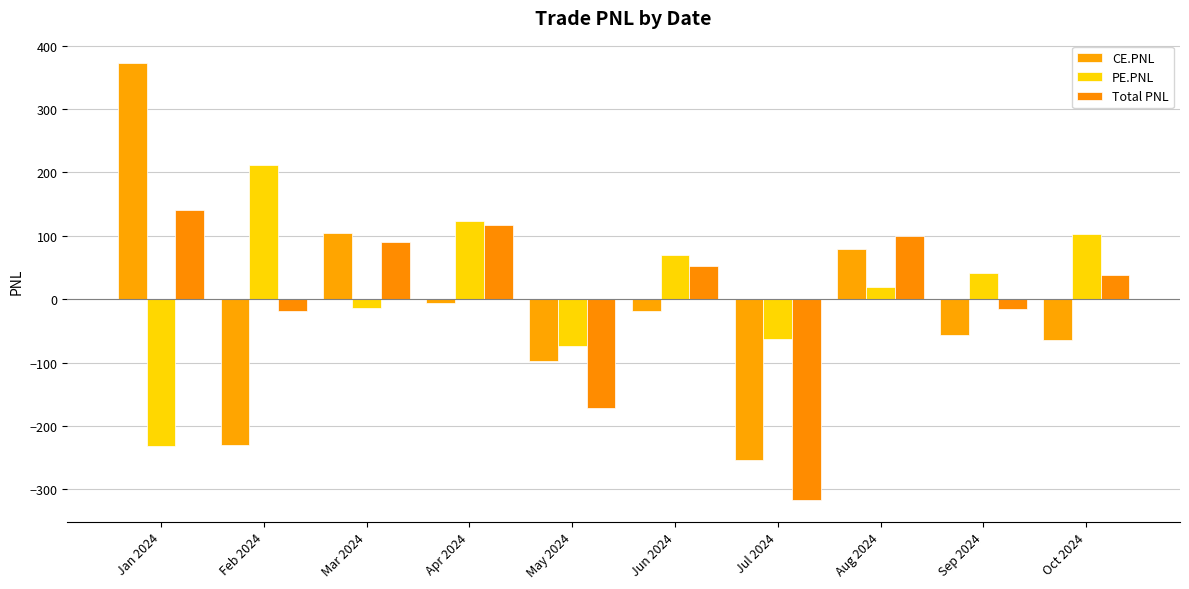

What is the sum of the PE.PNL values at Feb 2024 and Apr 2024?

335.7